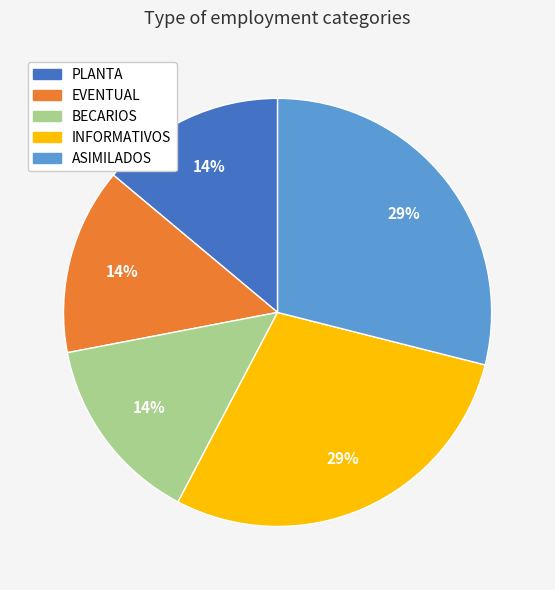

How many slices are in this pie chart?

5